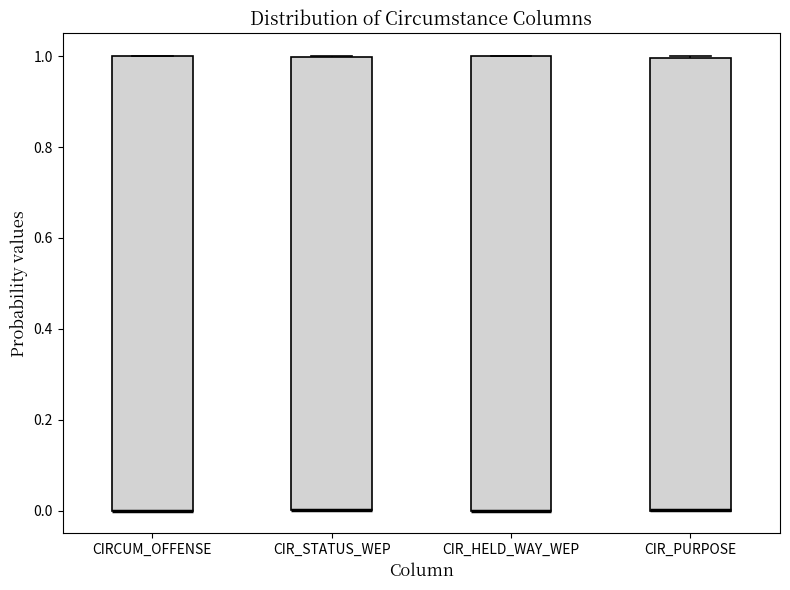

Reading left to right, transcribe this box plot: for each box, give where its median line is, the range the box spans, and where its two whiskers end, as read against the y-axis. The values are not printed on the chart, so give them approximately, as read against the axis.

CIRCUM_OFFENSE: median 0 (drawn on the box's lower edge), box 0 to 1, whiskers 0 to 1
CIR_STATUS_WEP: median 0 (drawn on the box's lower edge), box 0 to 1, whiskers 0 to 1
CIR_HELD_WAY_WEP: median 0 (drawn on the box's lower edge), box 0 to 1, whiskers 0 to 1
CIR_PURPOSE: median 0 (drawn on the box's lower edge), box 0 to 1, whiskers 0 to 1